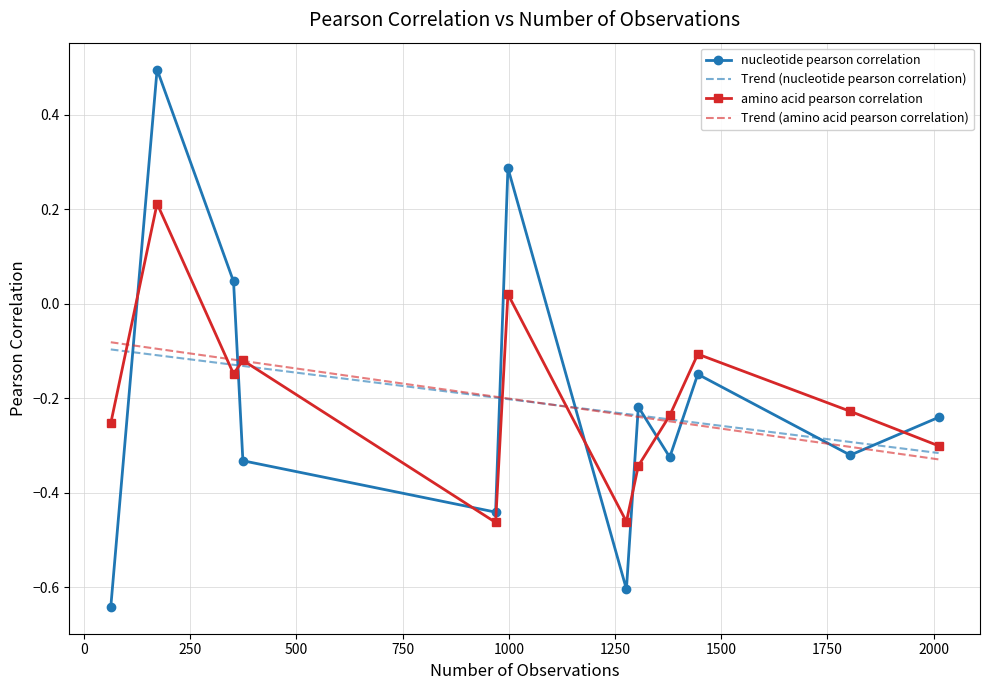

How many values in the amino acid pearson correlation series are below 0?

10